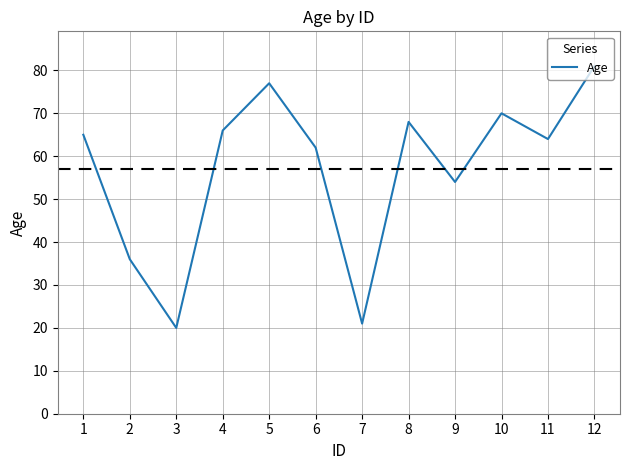

Which label corresponds to the largest value in the chart?

12